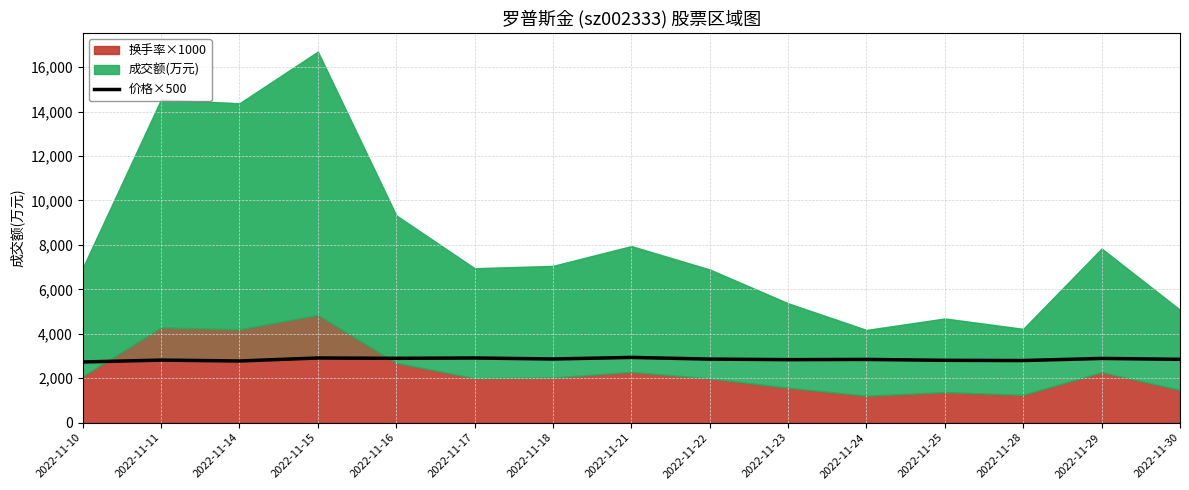

Approximately how many times larger is the value at 2022-11-11 compared to 2022-11-28?

1.0